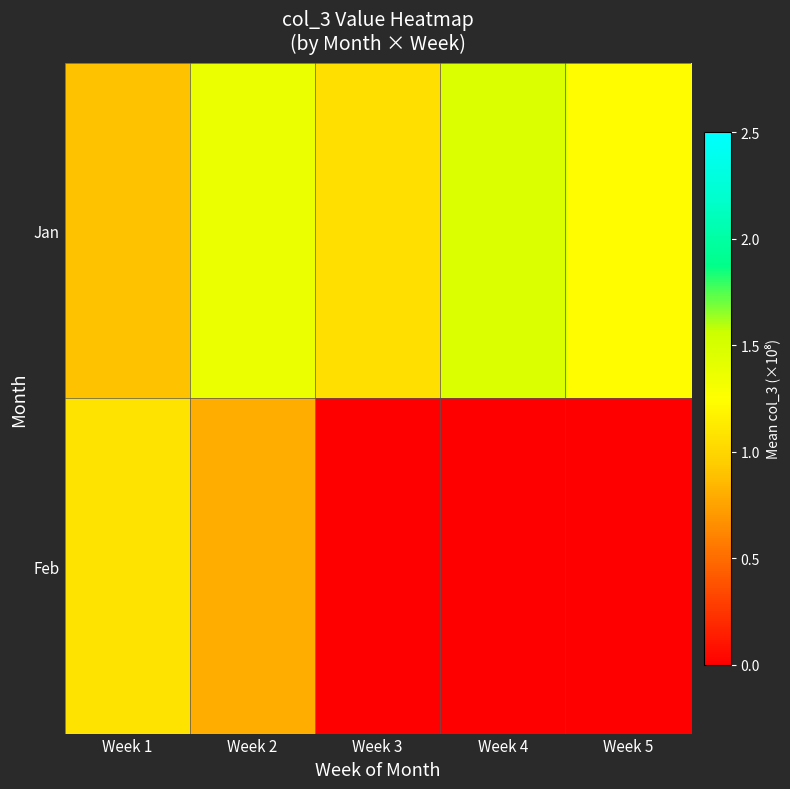

Which has a higher value, Week 2 or Week 3?

Week 2